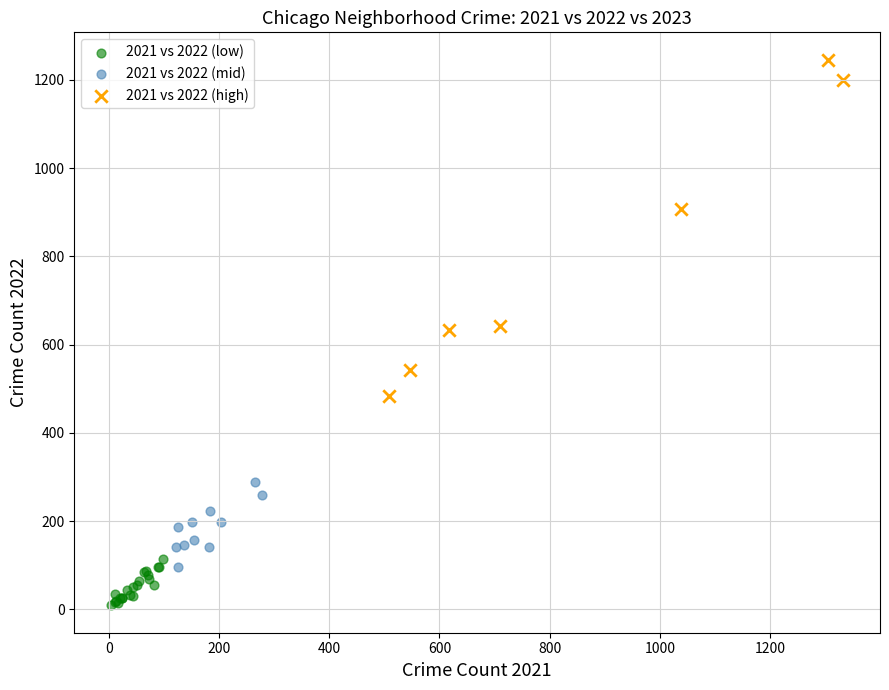

What are all the series names shown in the legend?

2021 vs 2022 (low), 2021 vs 2022 (mid), 2021 vs 2022 (high)